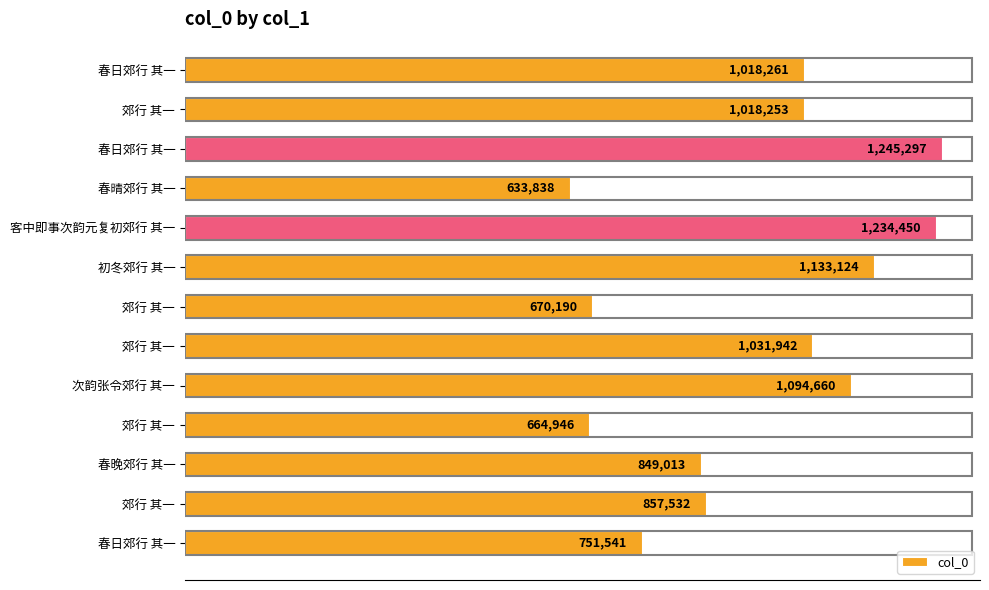

At which category does the chart reach its minimum across all series?

春晴郊行 其一